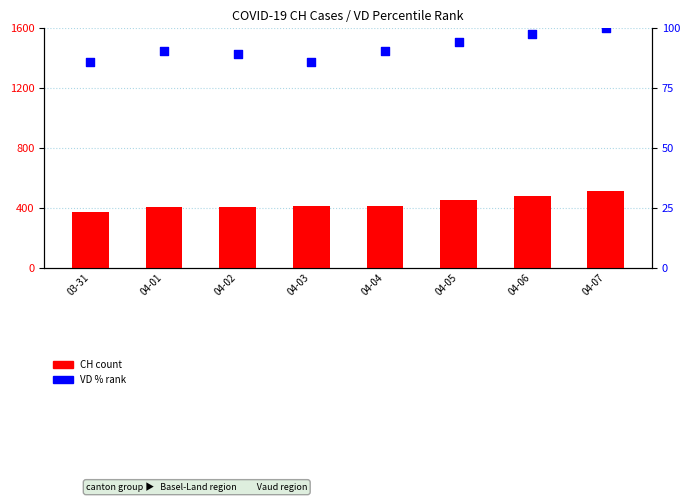

What are all the series names shown in the legend?

CH count, VD % rank